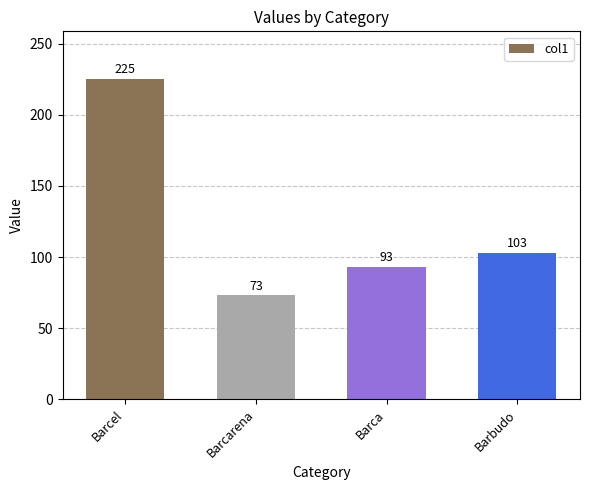

Where is the data nearest to the value 149?

Barbudo